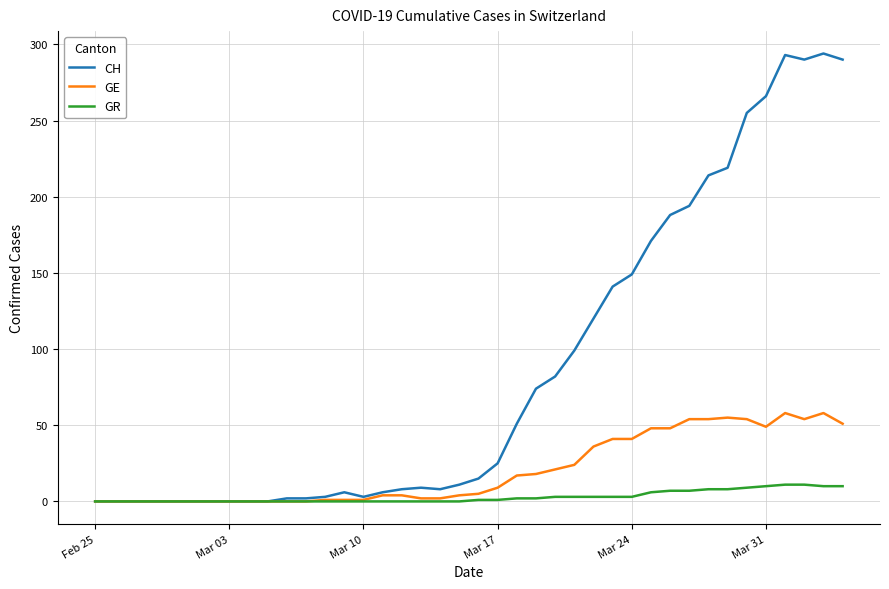

Rank the series by their average value, from lowest to highest.

GR, GE, CH